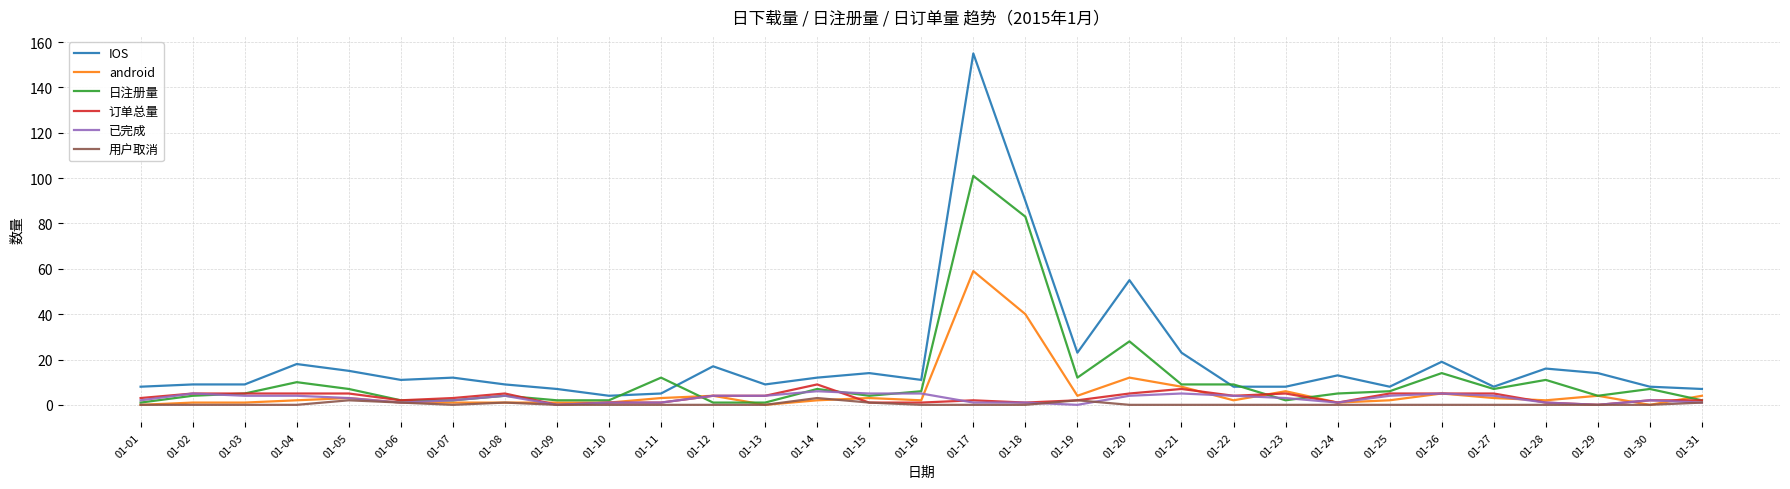

What is the spread (max minus min) of values at 01-07?

12